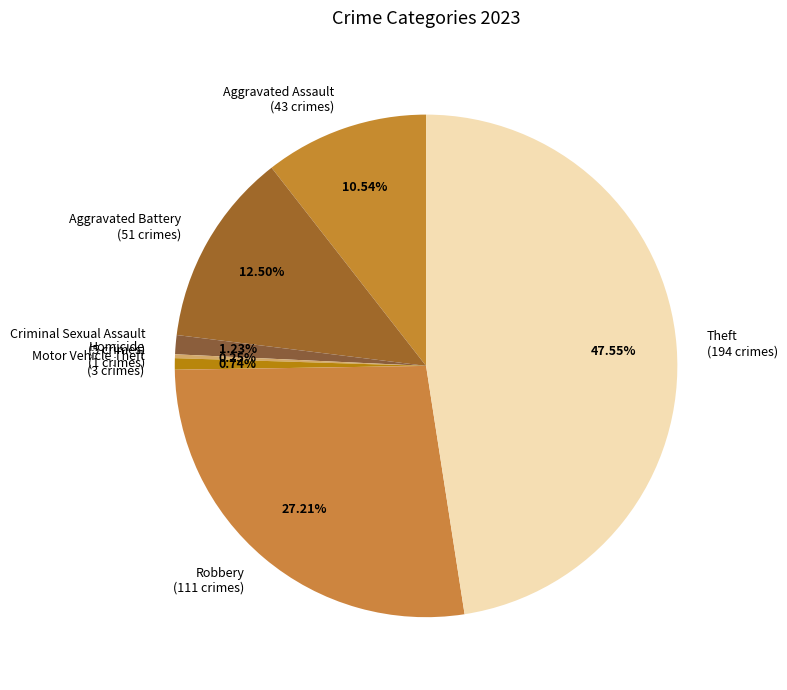

The Robbery slice represents 27% of the pie. True or false?

True